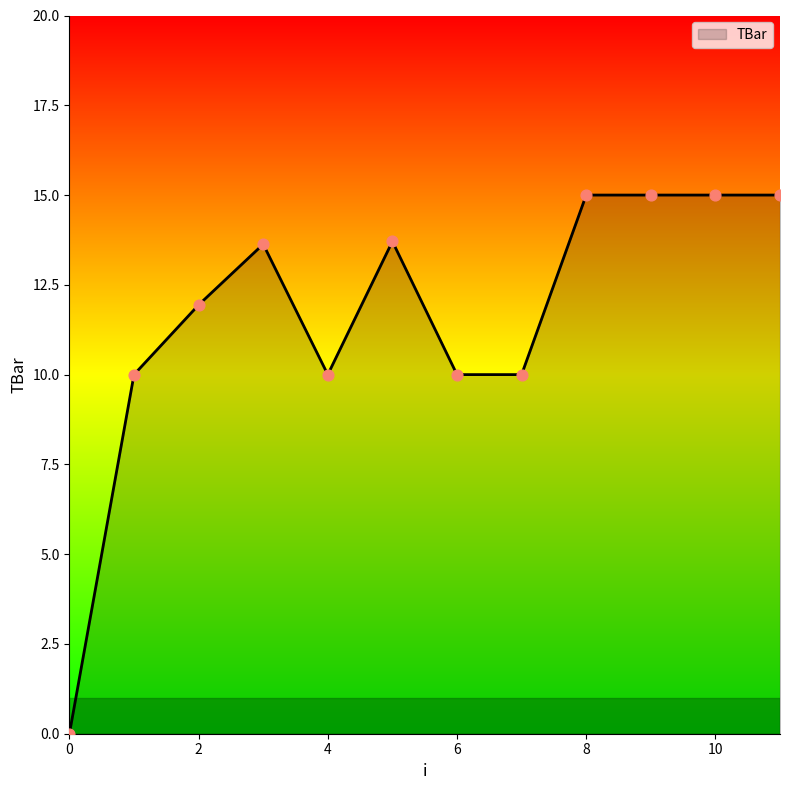

What is the difference between the maximum and minimum values?

15.0